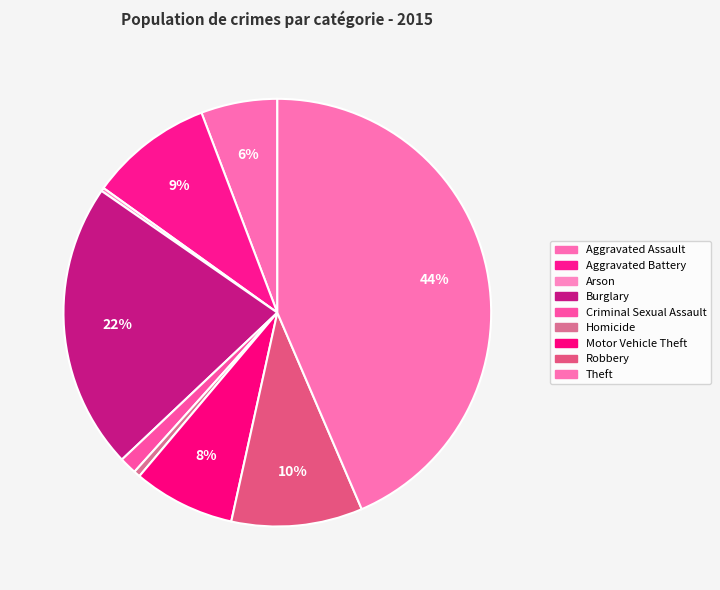

Which category has the smallest portion of the pie?

Arson